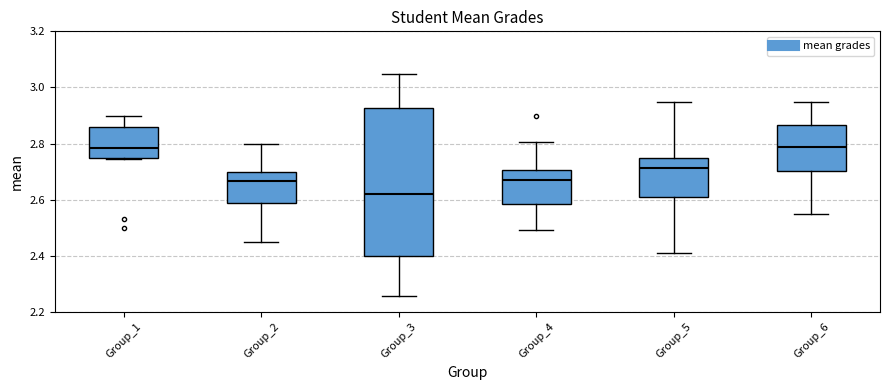

Where does the upper whisker of the box for Group_1 end on the y-axis? The values are not printed on the chart, so give them approximately, as read against the axis.

2.90